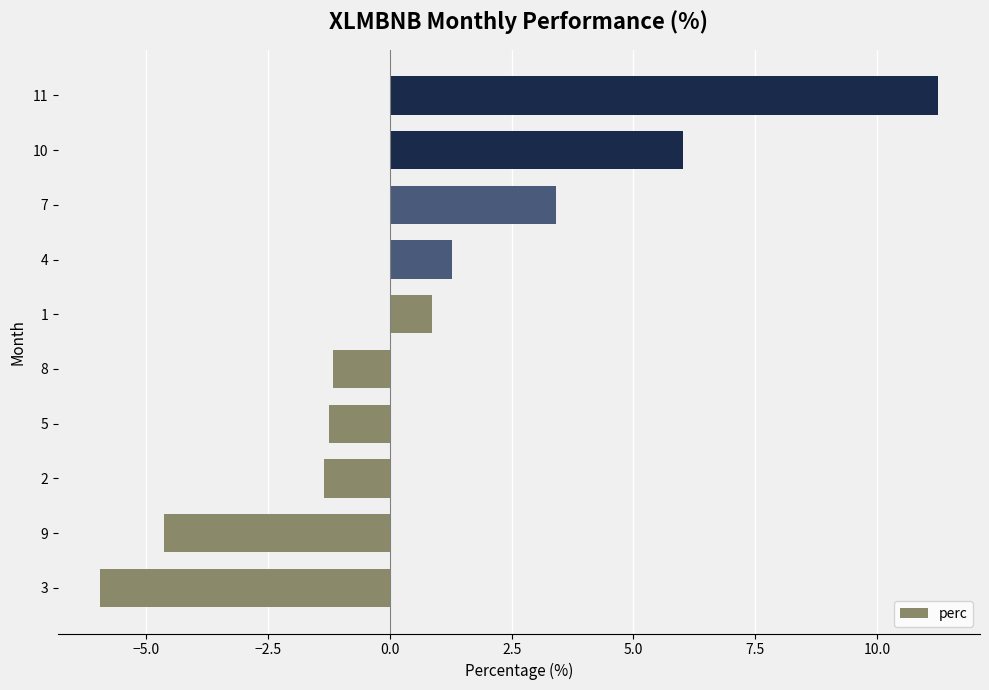

Is it true that the value at 11 is 16.4?

False